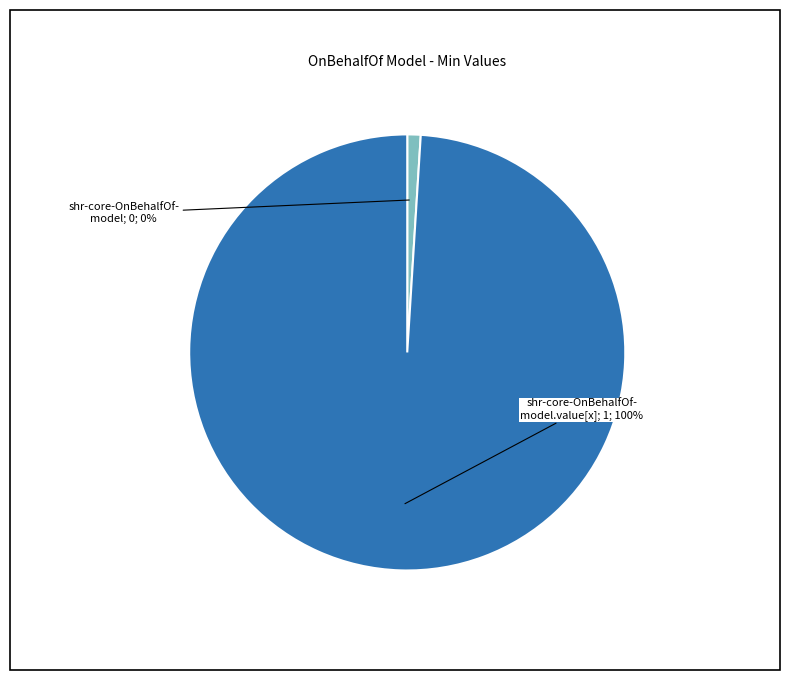

Is it true that shr-core-OnBehalfOf-model.value[x] is 100% of the pie?

True